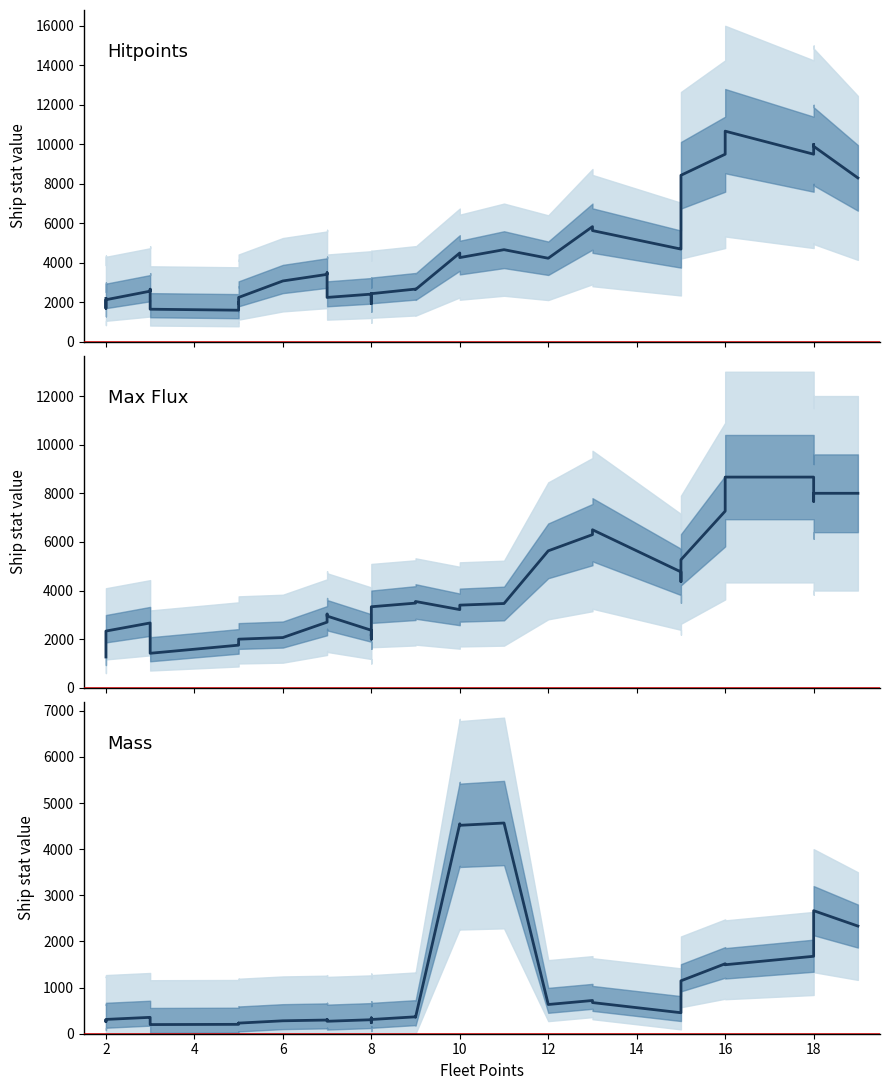

Is the value of Max Flux at 29 greater than the value of Hitpoints at 28?

Yes